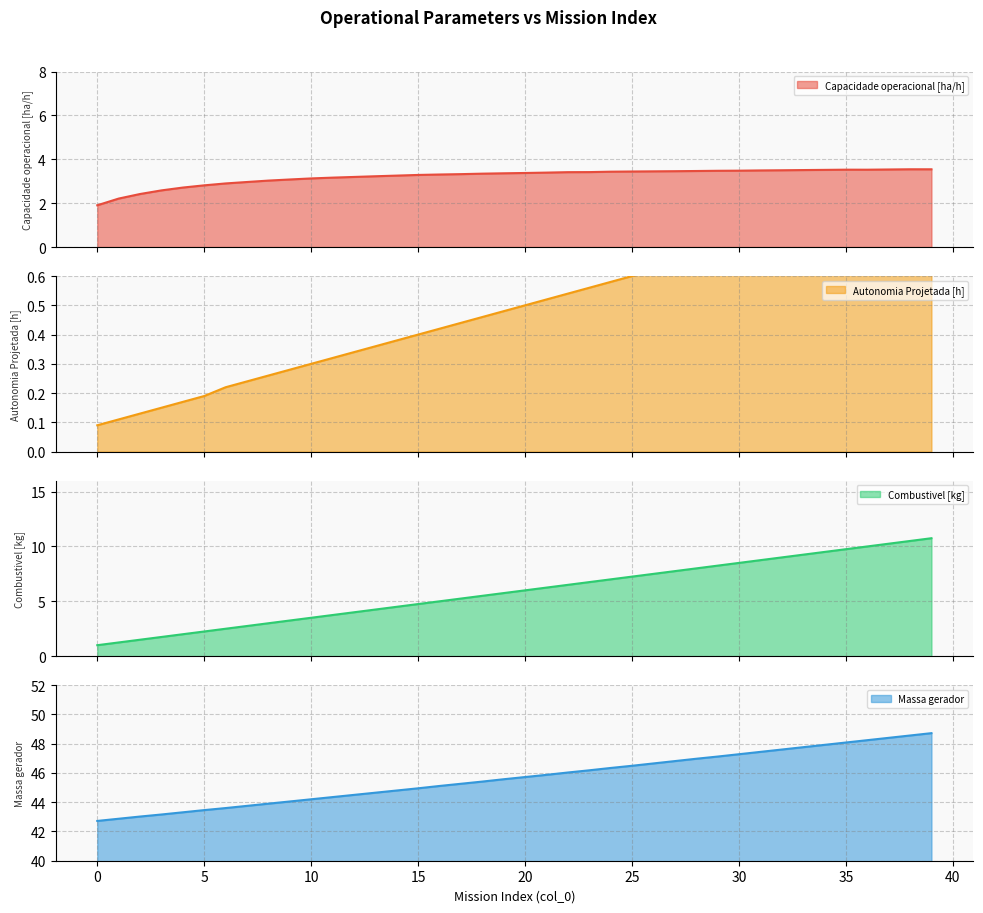

What is the sum of all Combustivel [kg] values?

235.0